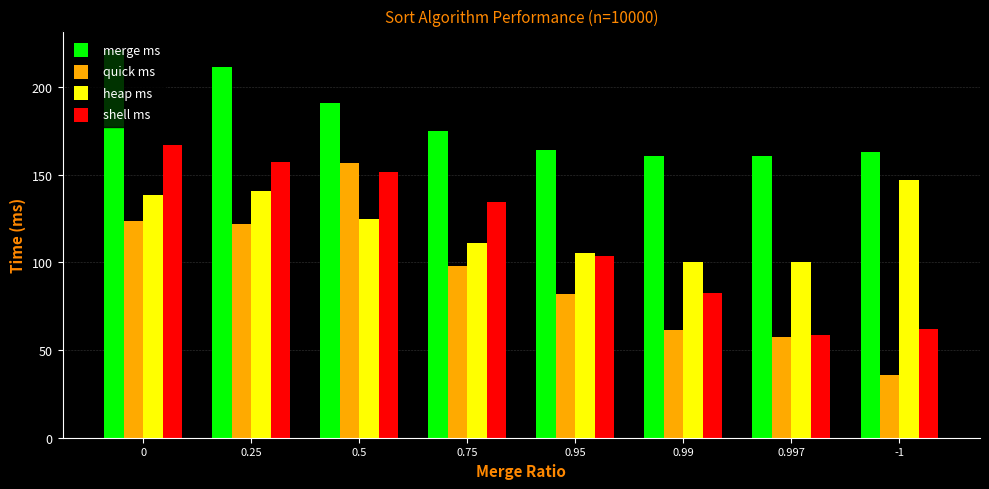

The value of merge ms at 0.25 is 348.0. True or false?

False